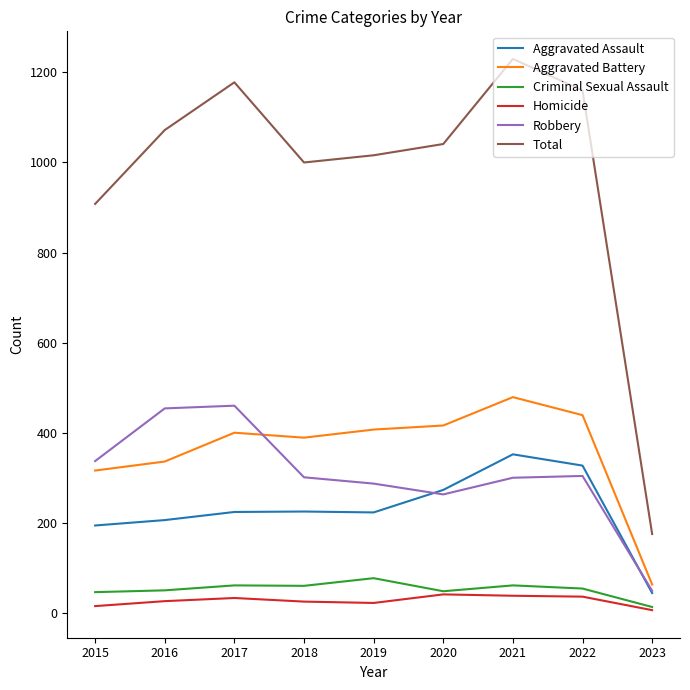

The Criminal Sexual Assault series shows 109 at 2021. True or false?

False